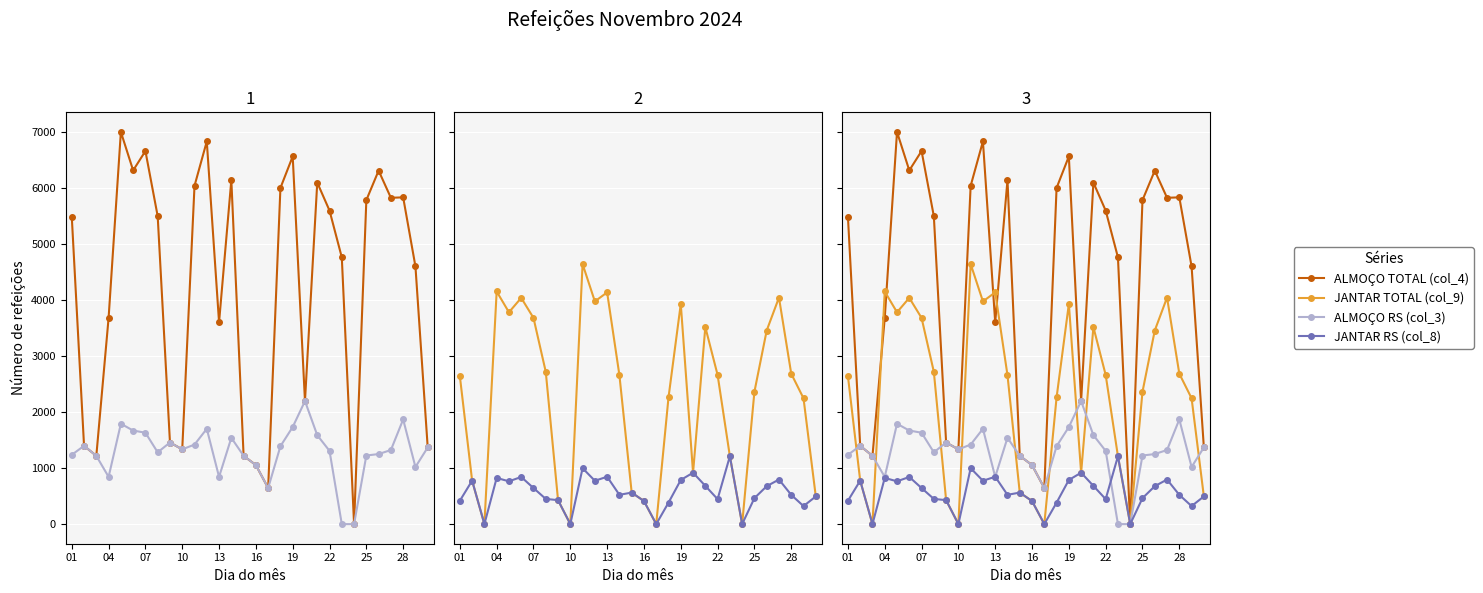

What are all the series names shown in the legend?

ALMOÇO TOTAL (col_4), ALMOÇO RS (col_3), JANTAR TOTAL (col_9), JANTAR RS (col_8)